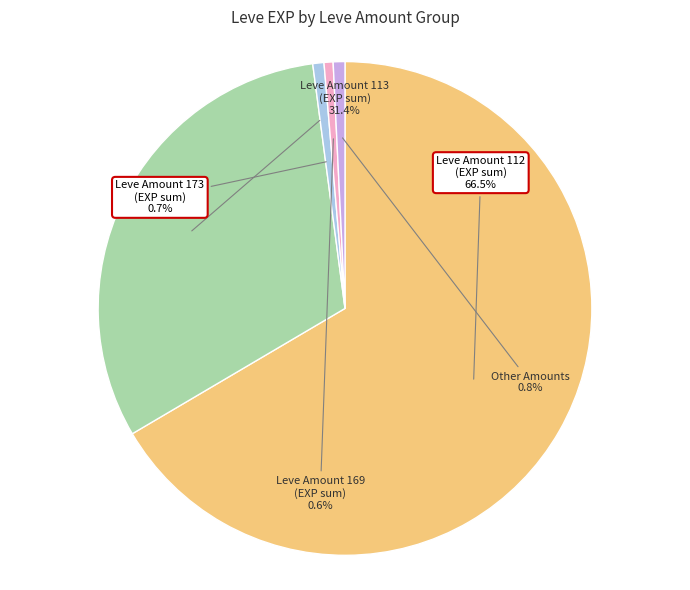

To the nearest percent, what is the difference between the largest and smallest slice percentages?

66%